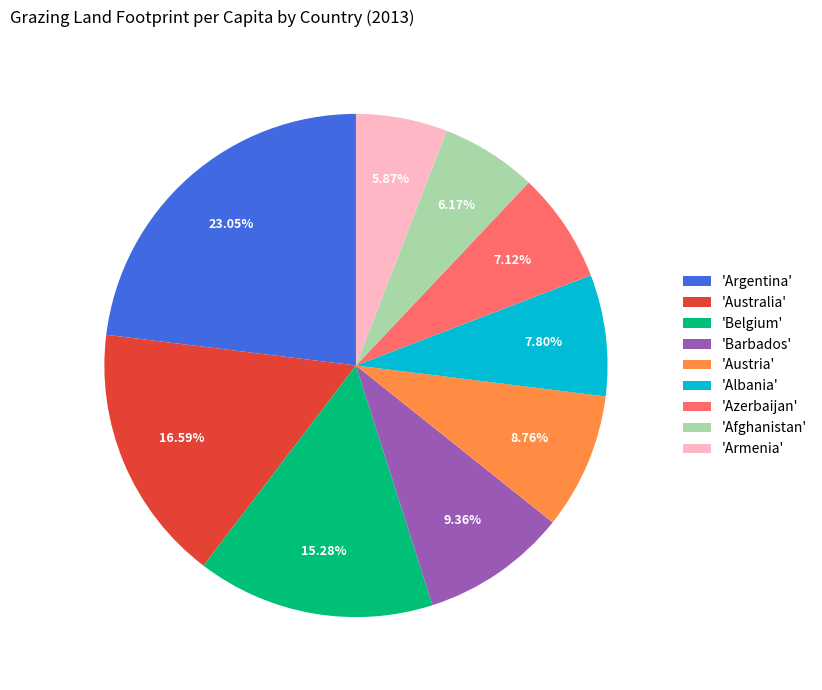

Is there any slice that represents more than half of the pie?

No